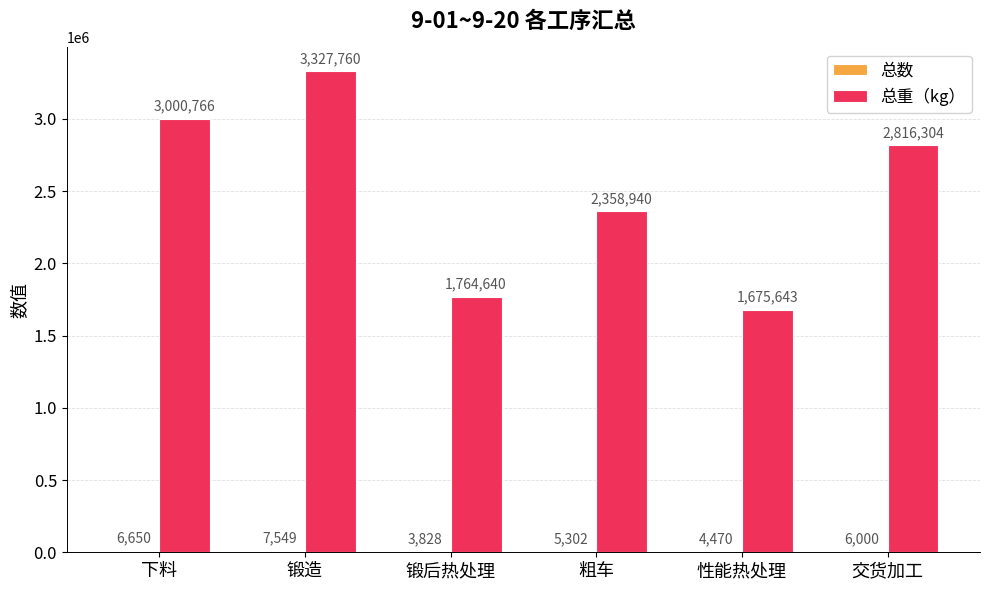

Which category has the highest value in the 总重（kg） series?

锻造